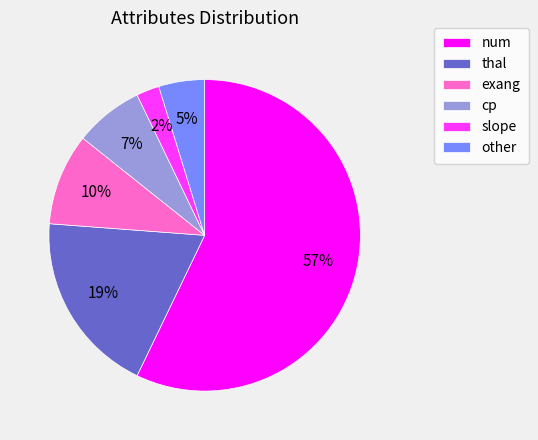

Rank the categories by value from lowest to highest.

slope, other, cp, exang, thal, num